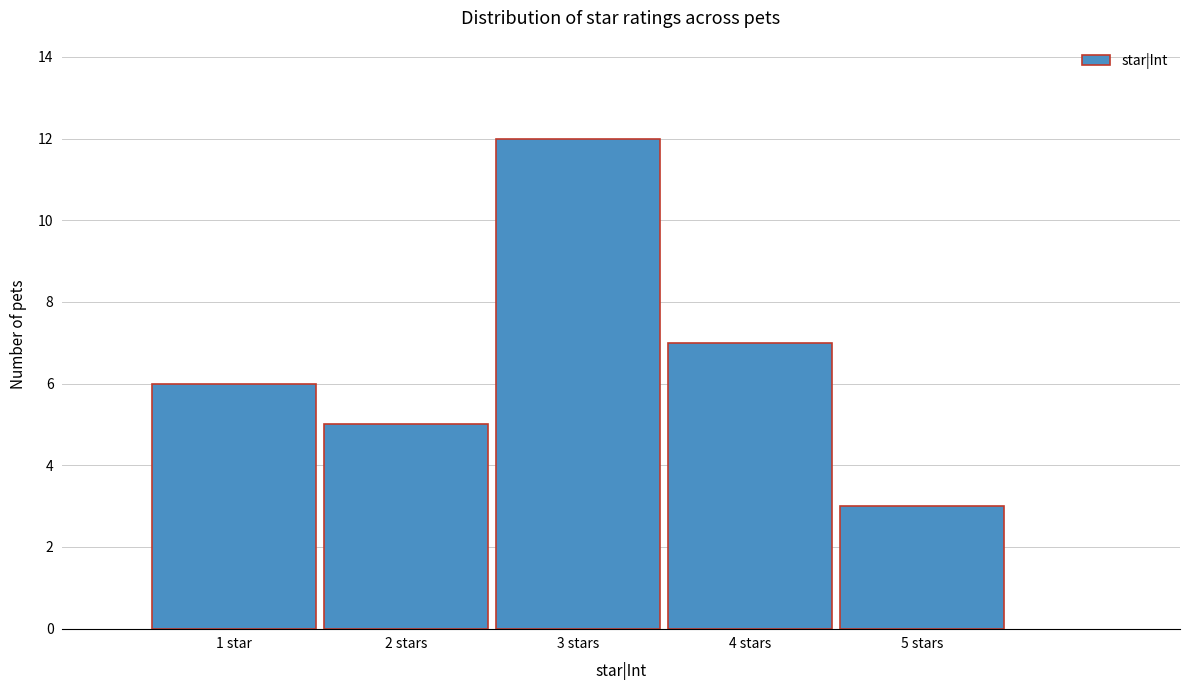

Reading right to left, list all the values displayed in this chart.

3	7	12	5	6